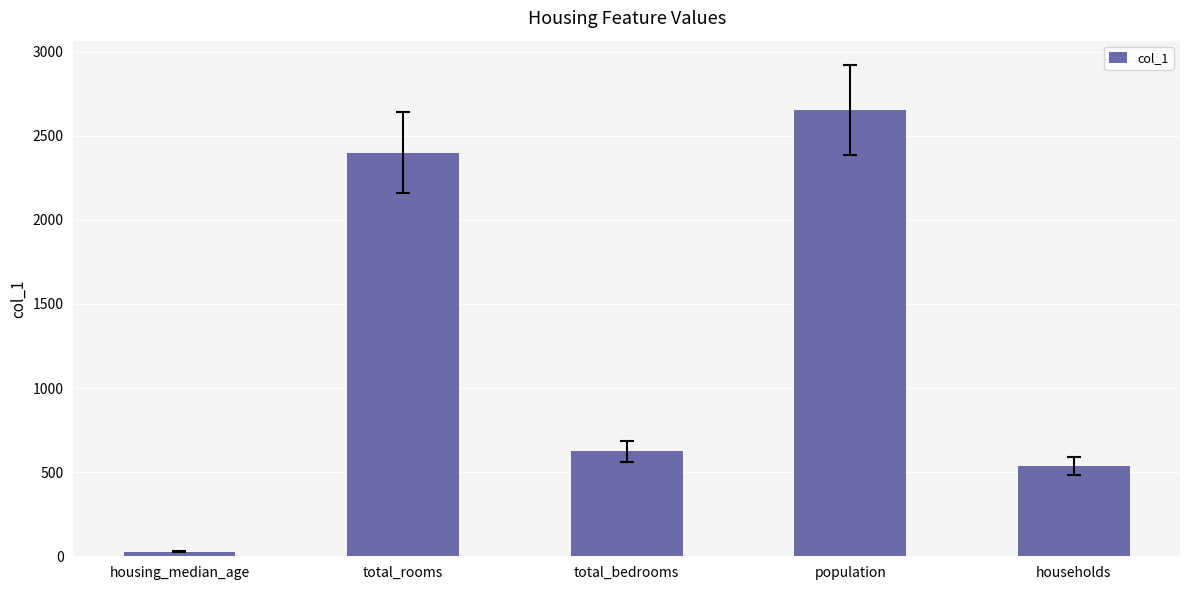

How many data points are less than 625?

2